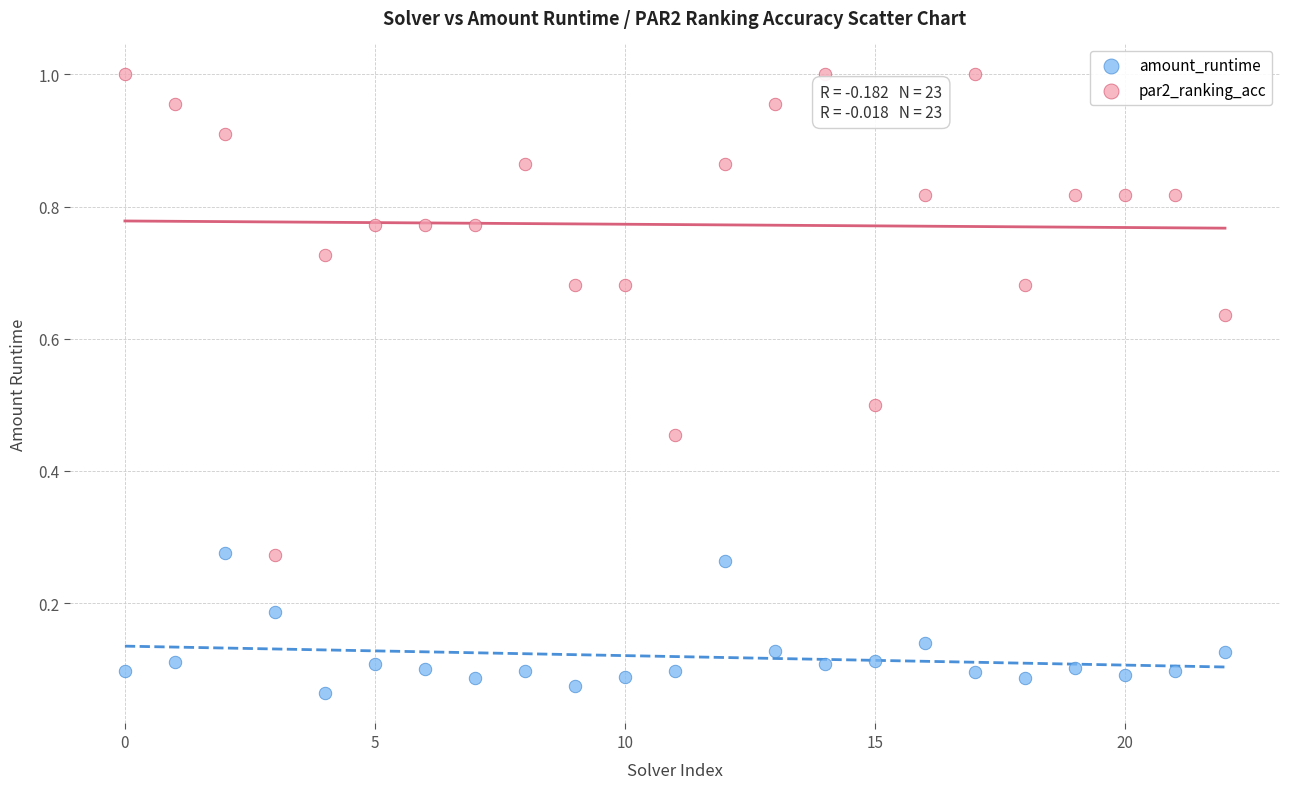

Which series reaches the minimum Y coordinate?

amount_runtime